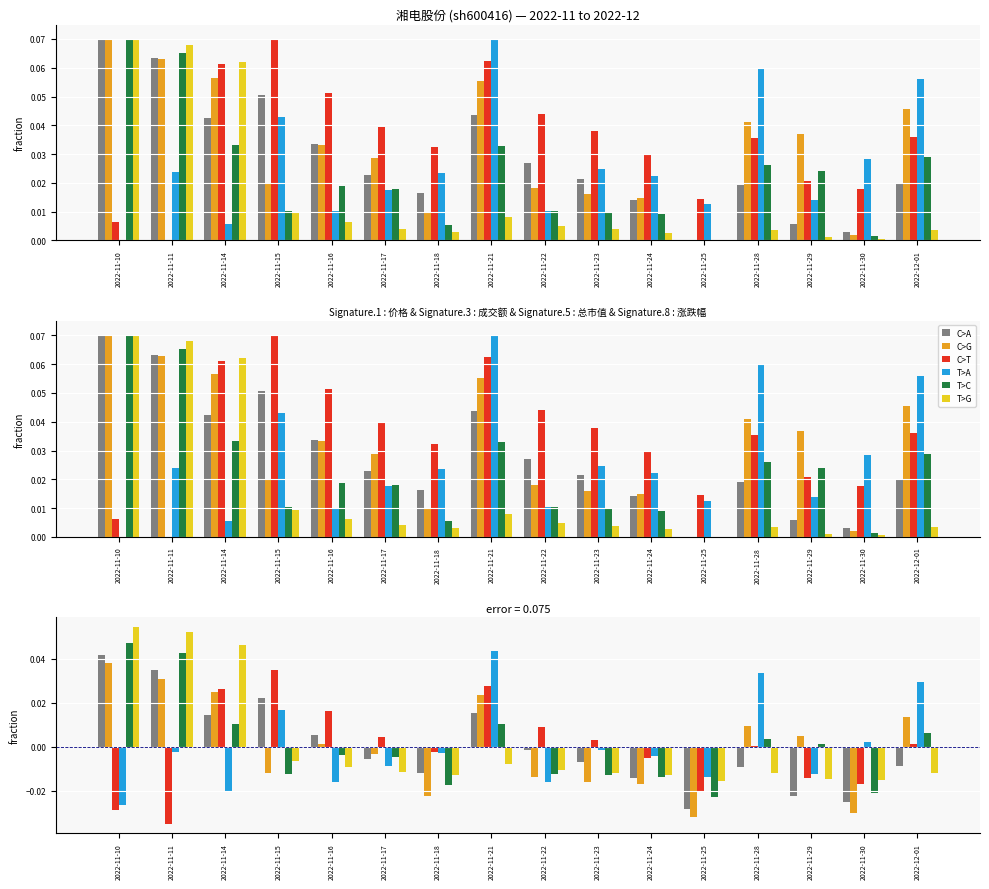

How many groups of bars are there?

16